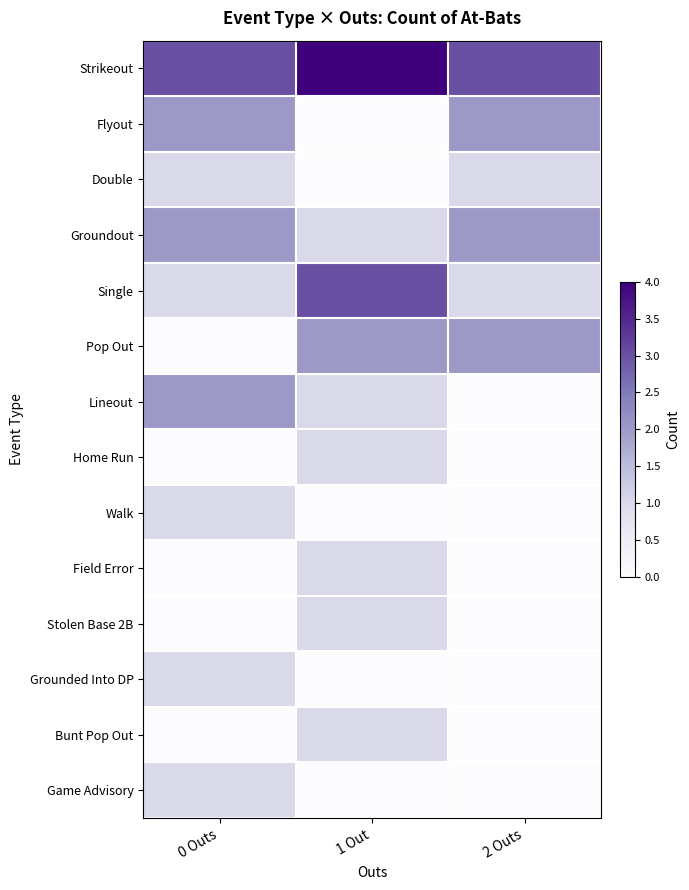

Rank the series at 2 Outs from lowest to highest value.

Lineout, Home Run, Walk, Field Error, Stolen Base 2B, Grounded Into DP, Bunt Pop Out, Game Advisory, Double, Single, Flyout, Groundout, Pop Out, Strikeout